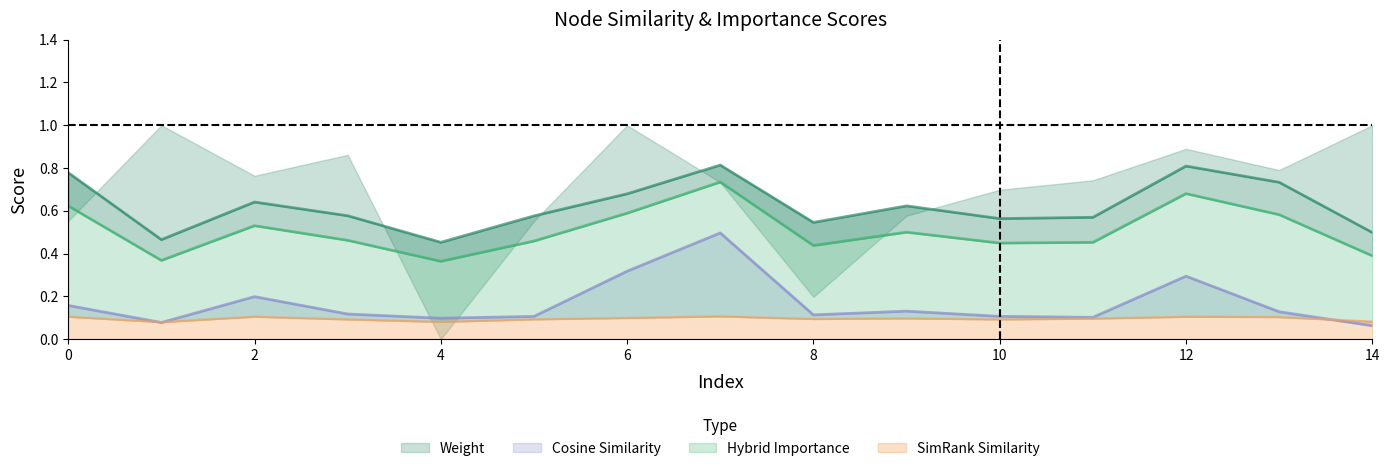

What is the greatest value displayed?

0.8